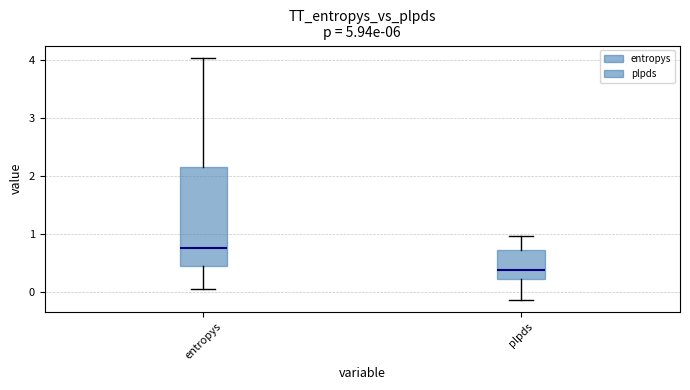

Which box is the tallest, from its lower edge to its upper edge?

entropys